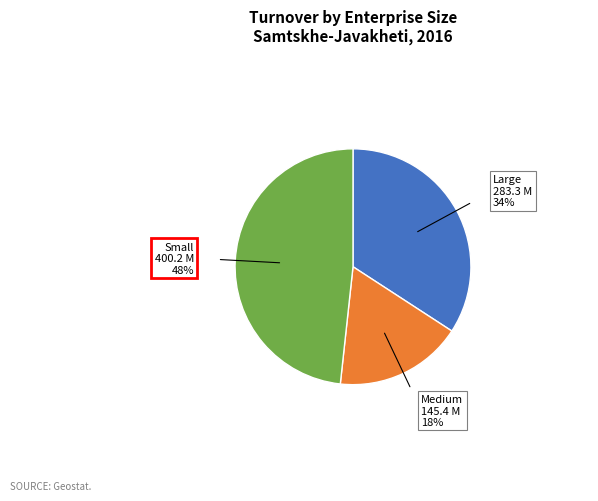

To the nearest percent, what percentage of the pie is Large?

34%